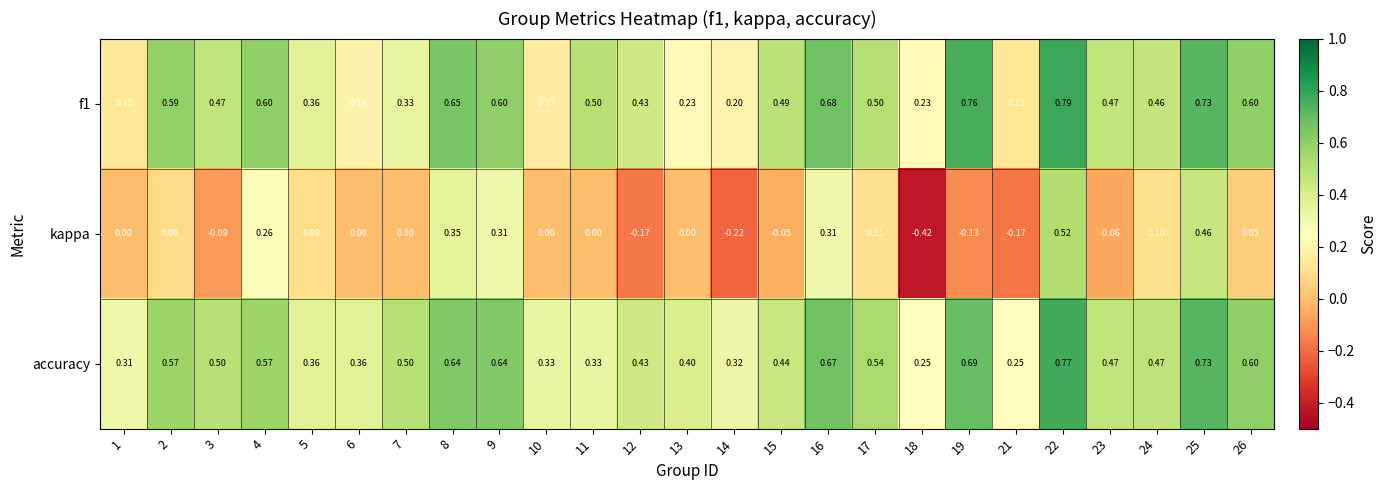

Which series has the widest spread of values?

kappa